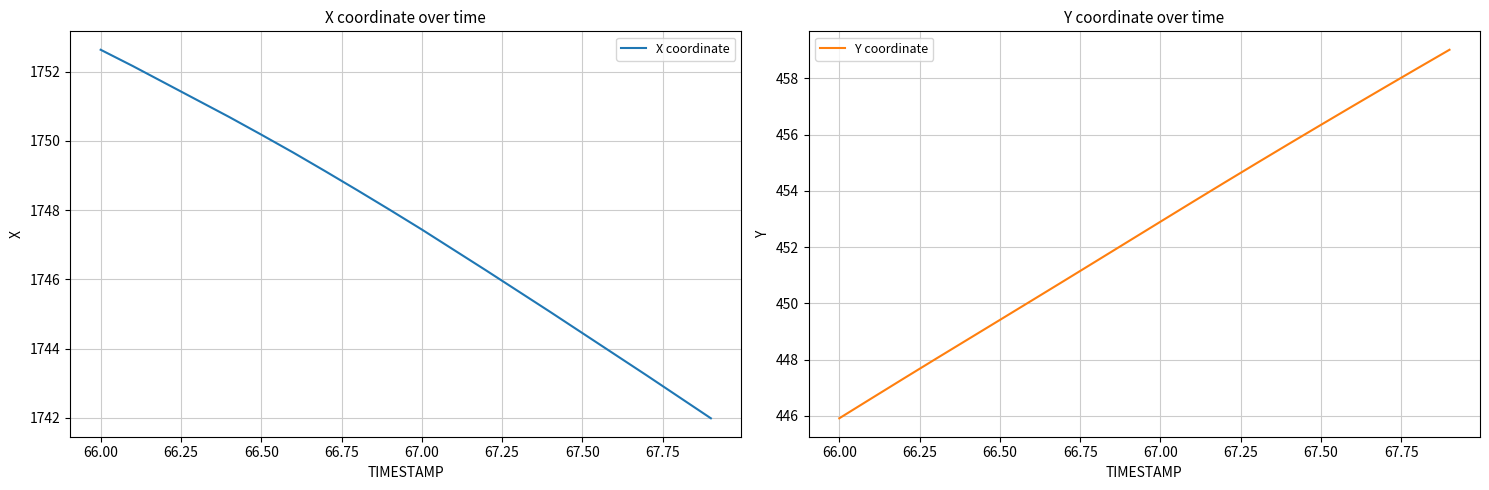

True or false: X coordinate has a value of 1744.5 at 67.50.

True